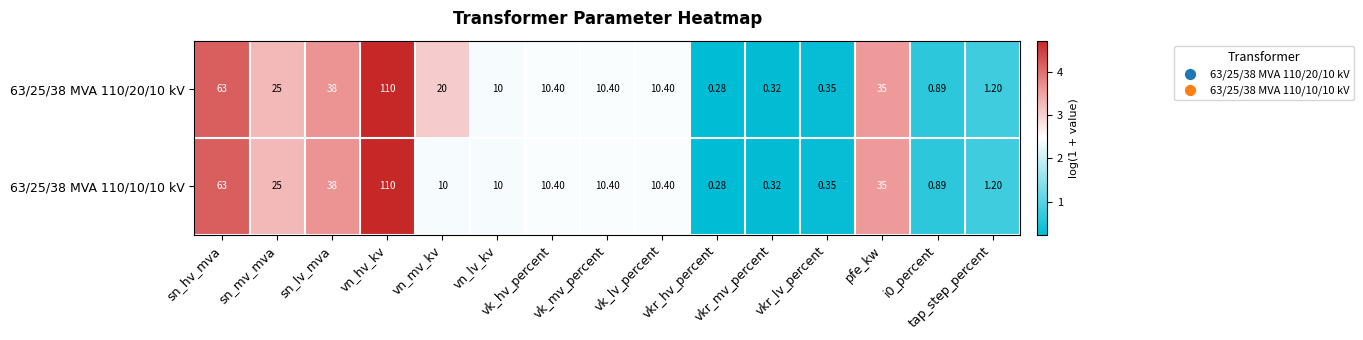

Which series has the widest spread of values?

63/25/38 MVA 110/20/10 kV